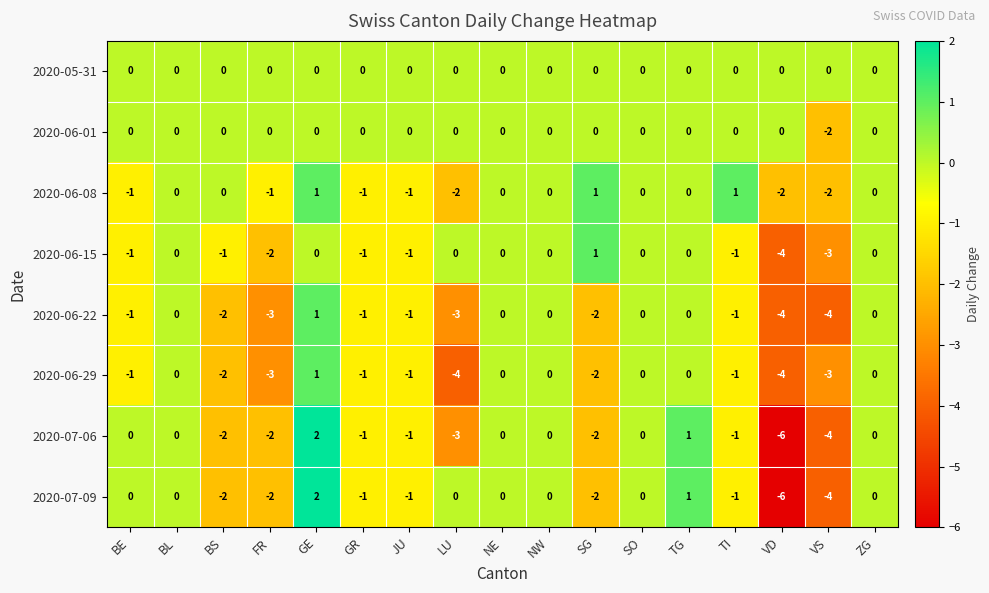

Is the value of 2020-06-22 at FR greater than the value of 2020-06-15 at JU?

No